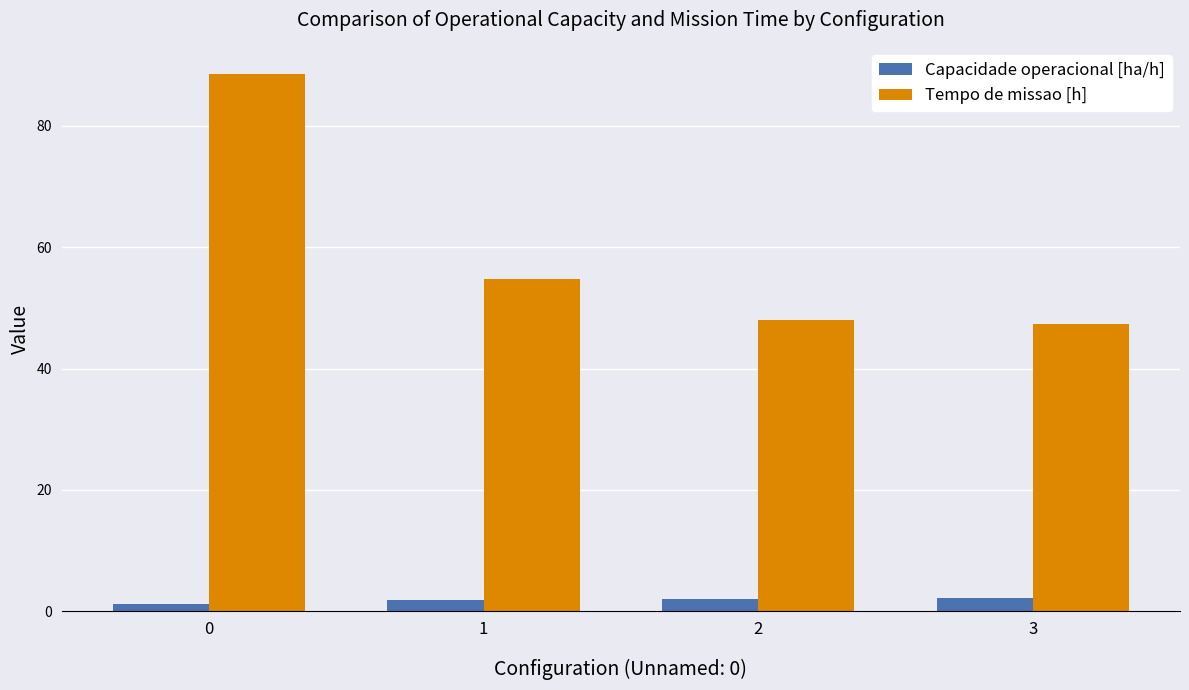

What is the spread (max minus min) of values at 1?

52.9